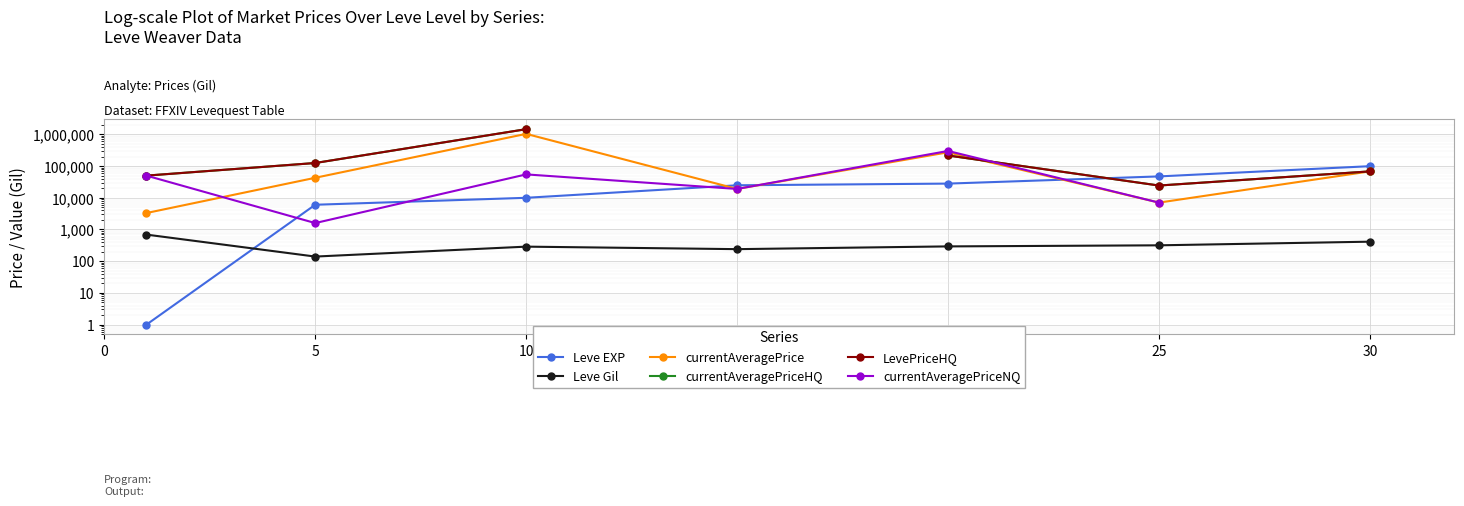

True or false: Leve EXP has a value of 0.4 at 0.

False